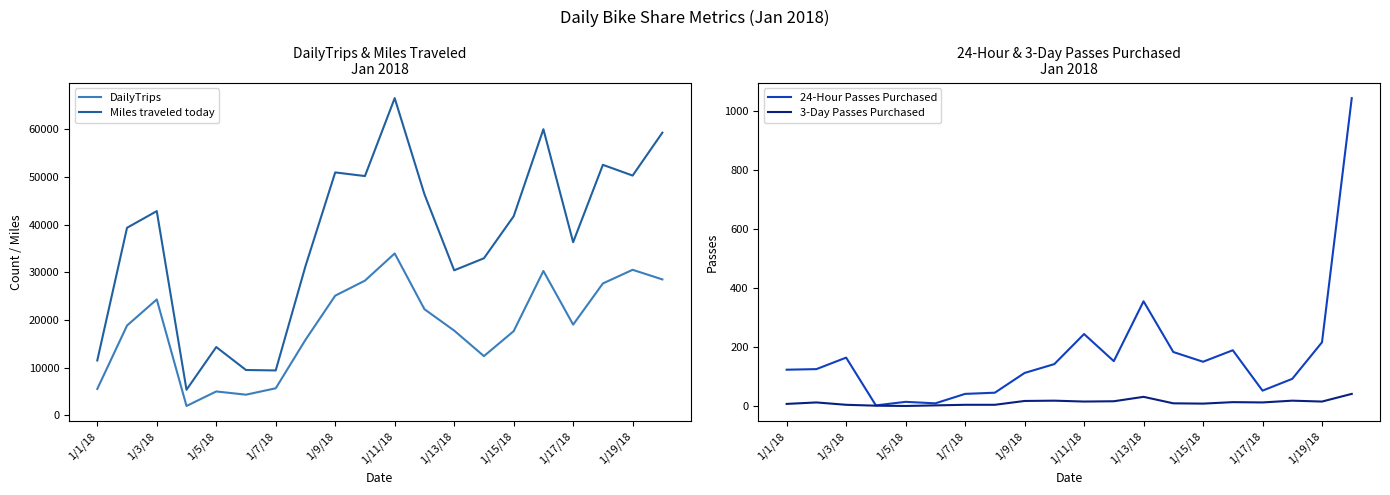

What is the minimum value for DailyTrips?

1922